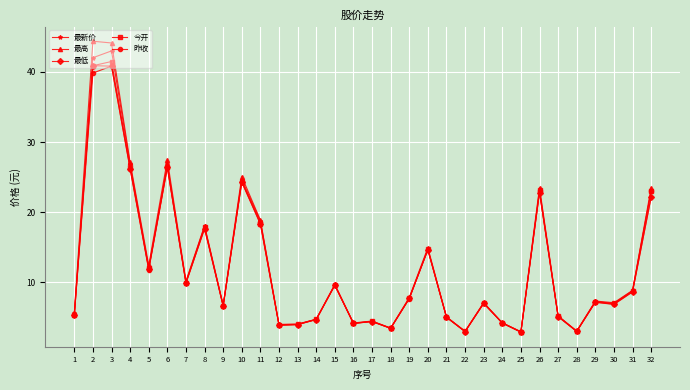

At which category is the sum across all series the highest?

3